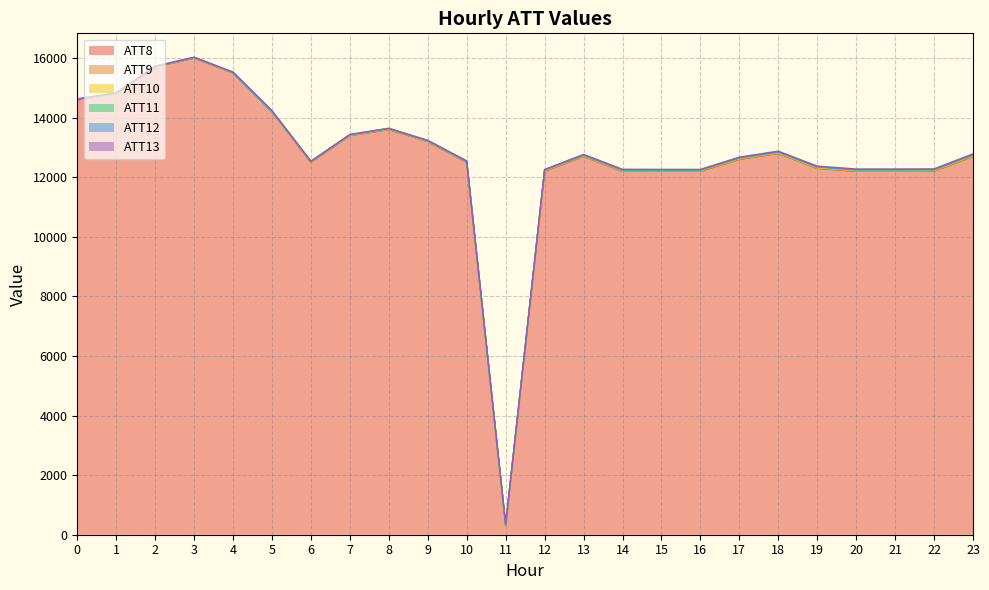

At which label does ATT13 first exceed 12?

10